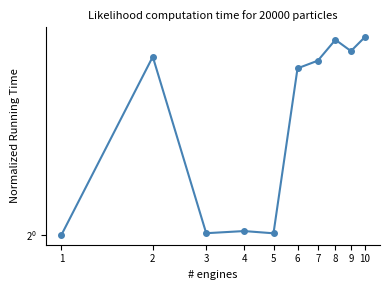

What is the value of the 5th point from the left?

1.0